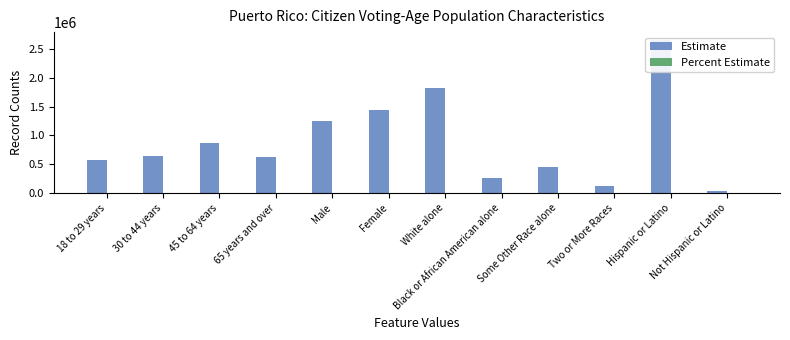

Is the value of Percent Estimate at Female greater than the value of Estimate at 65 years and over?

No